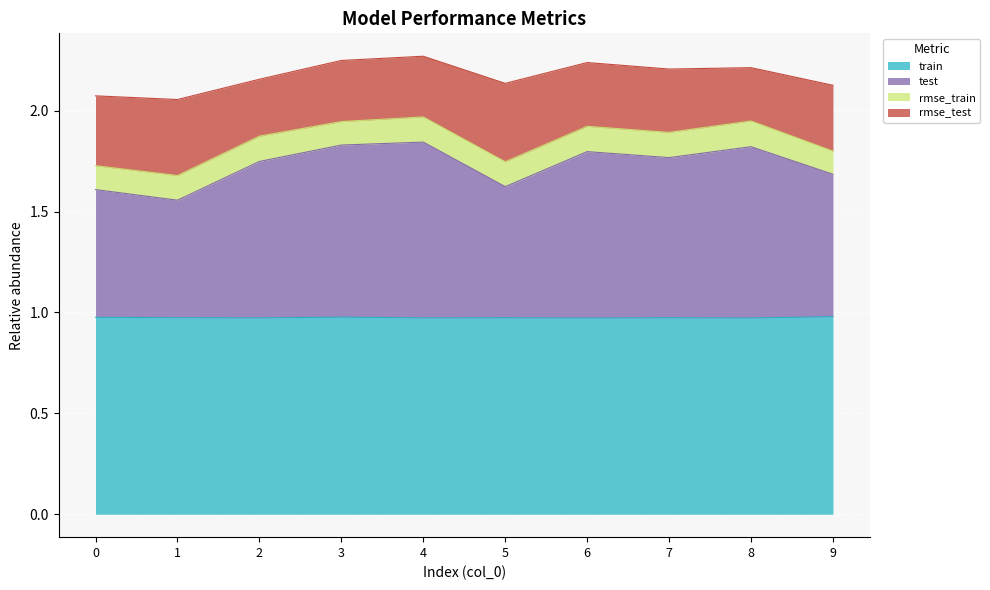

True or false: test has a value of 2.6 at 1.

False